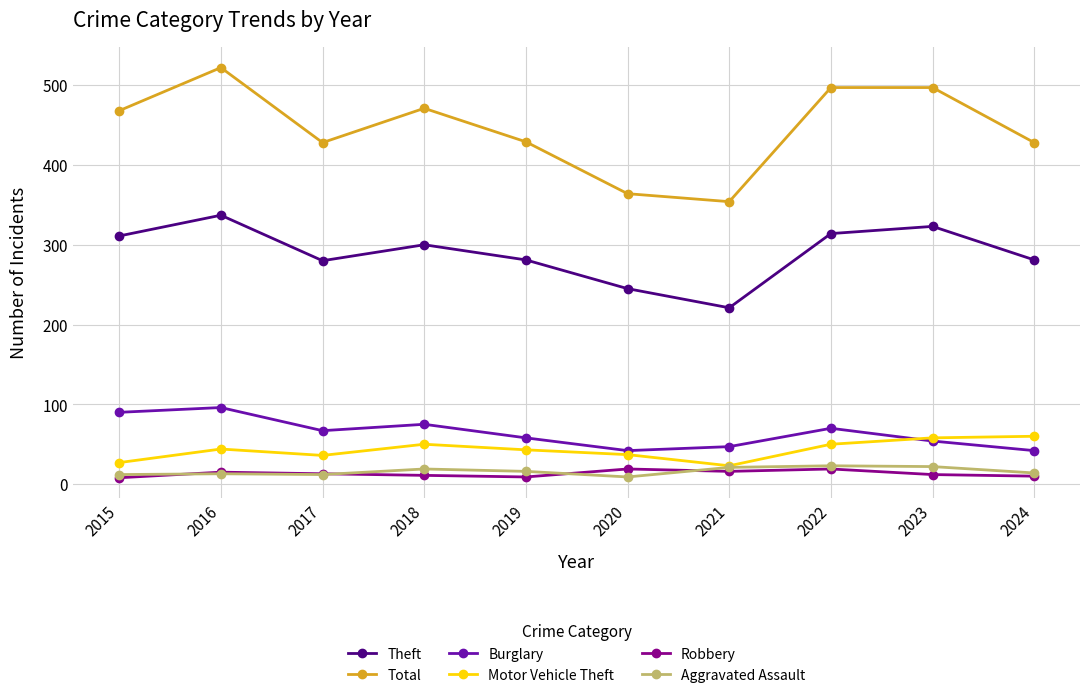

Is this an area chart (filled region under the line)?

No